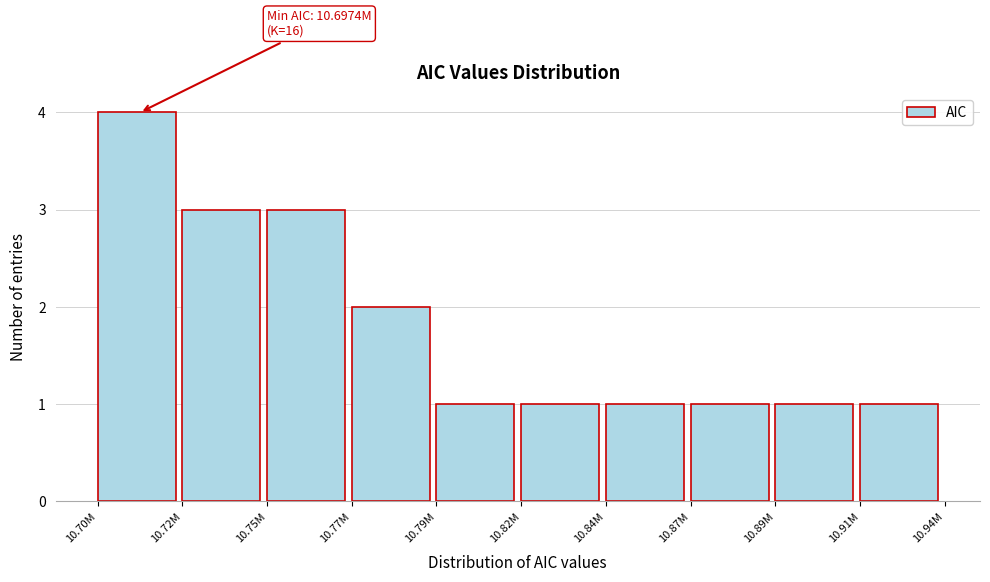

Reading right to left, list all the values displayed in this chart.

10.91M=1	10.89M=1	10.87M=1	10.84M=1	10.82M=1	10.79M=1	10.77M=2	10.75M=3	10.72M=3	10.70M=4